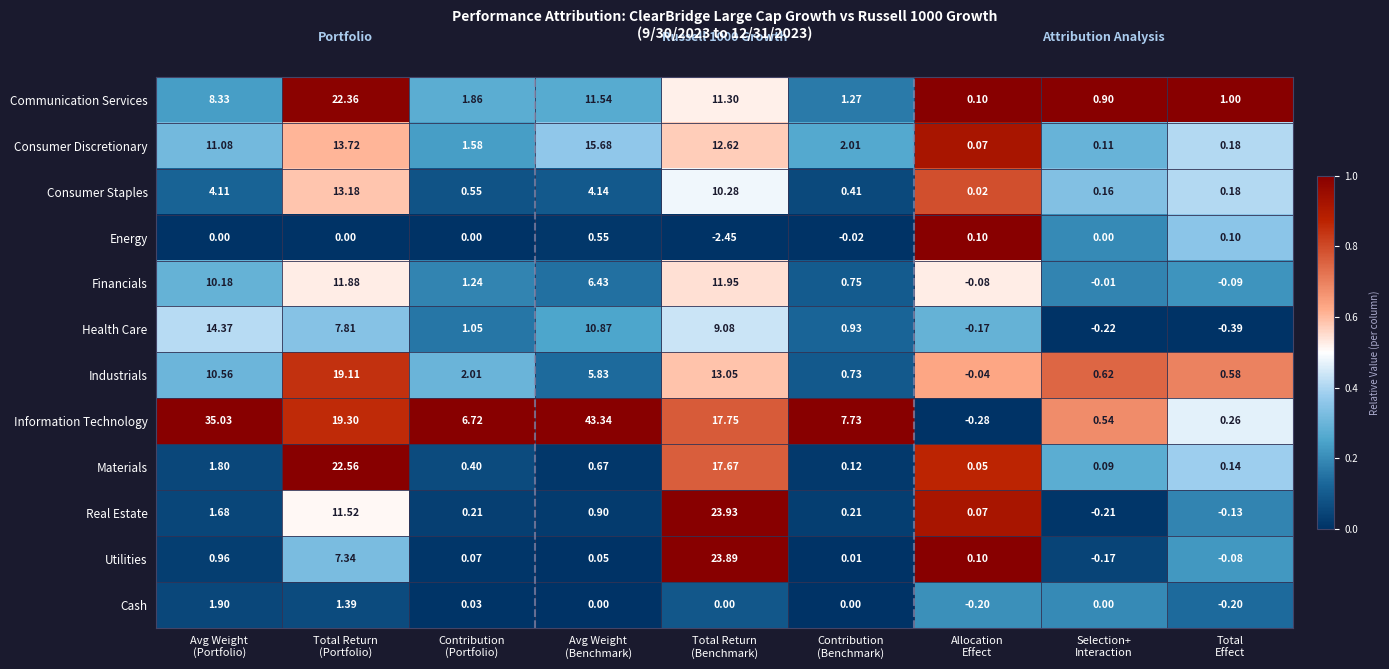

How many series are shown in this chart?

12